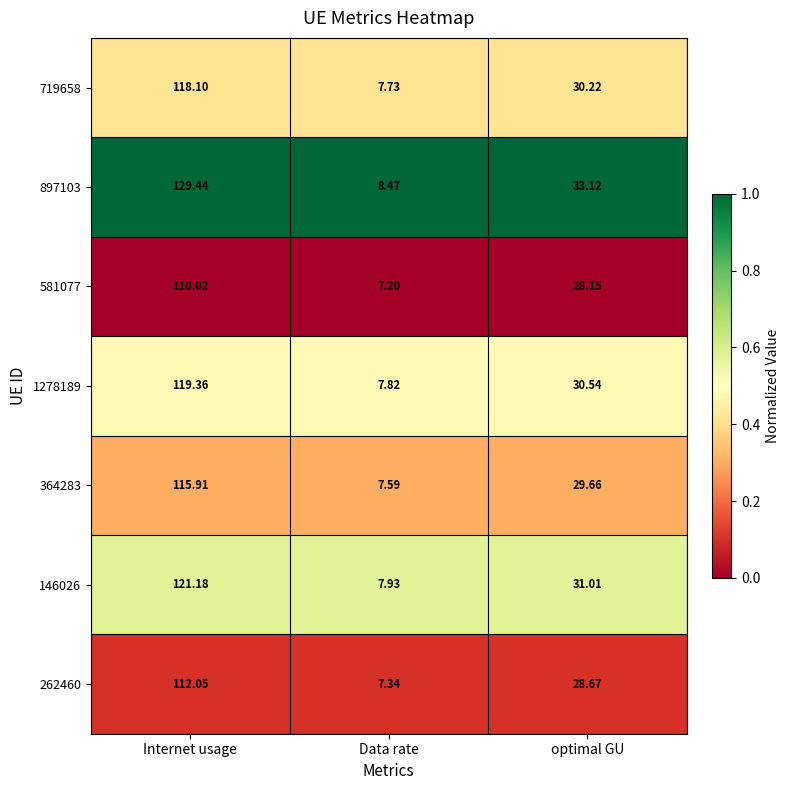

Which category has the highest value in the 581077 series?

Internet usage